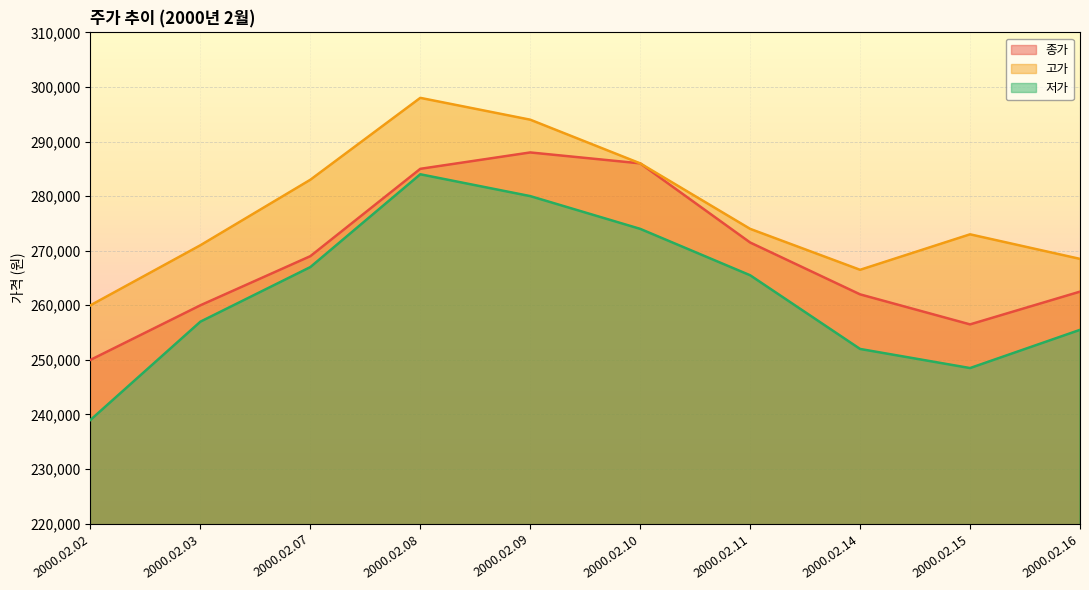

What is the difference between the highest and lowest values at 2000.02.15?

24500